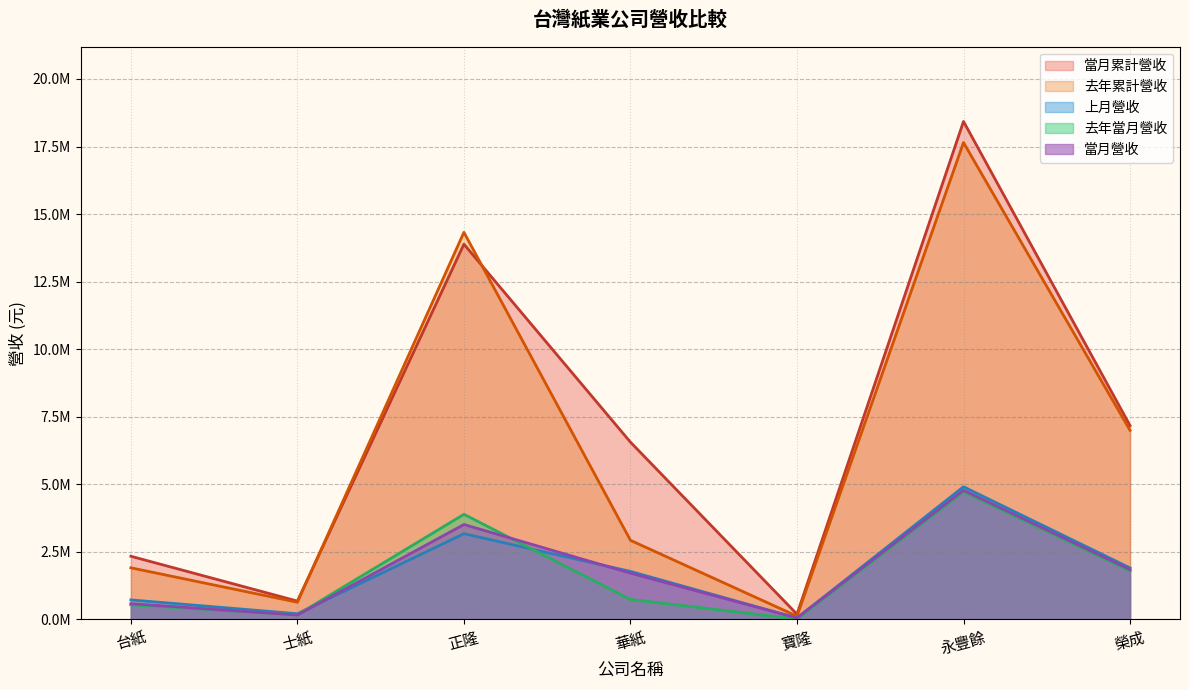

True or false: 當月累計營收 has more than 0 interior local peaks.

True